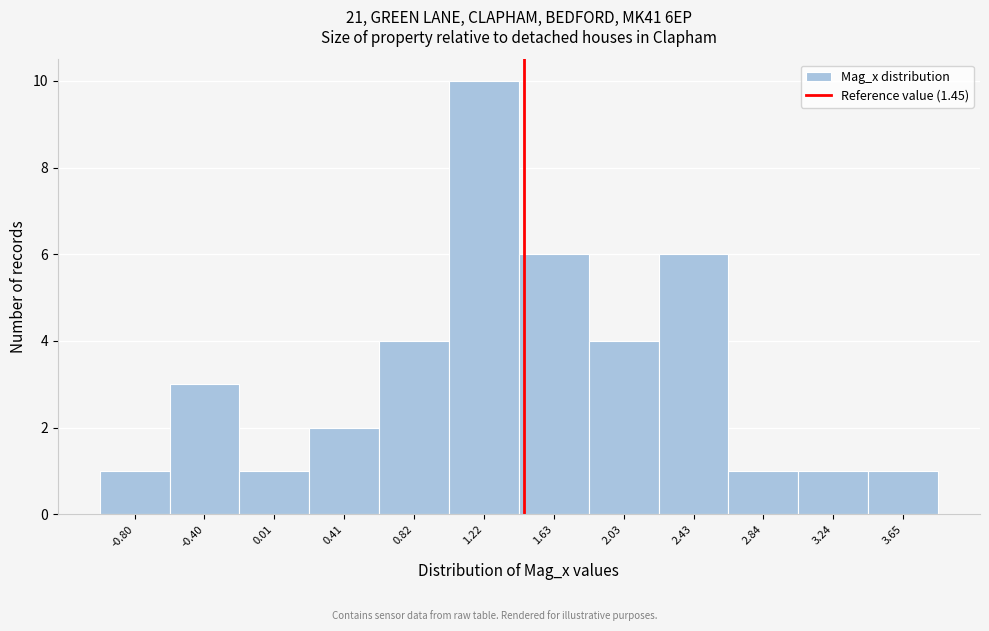

Over which range of the x-axis is the bar tallest?

1.00 to 1.40